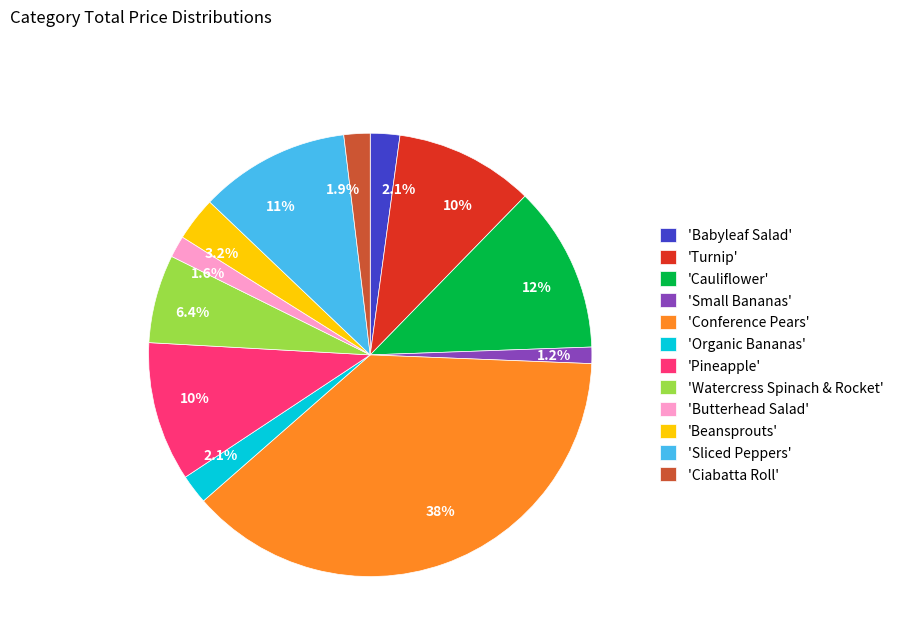

Is there any slice that represents more than half of the pie?

No